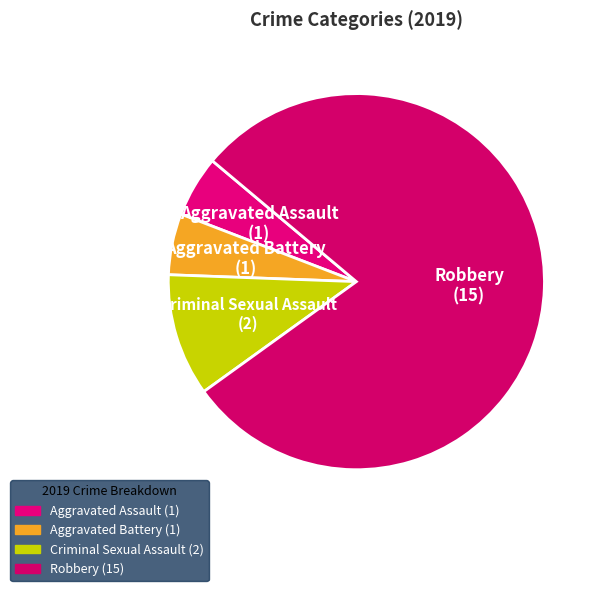

Is there a majority slice in this chart?

Yes